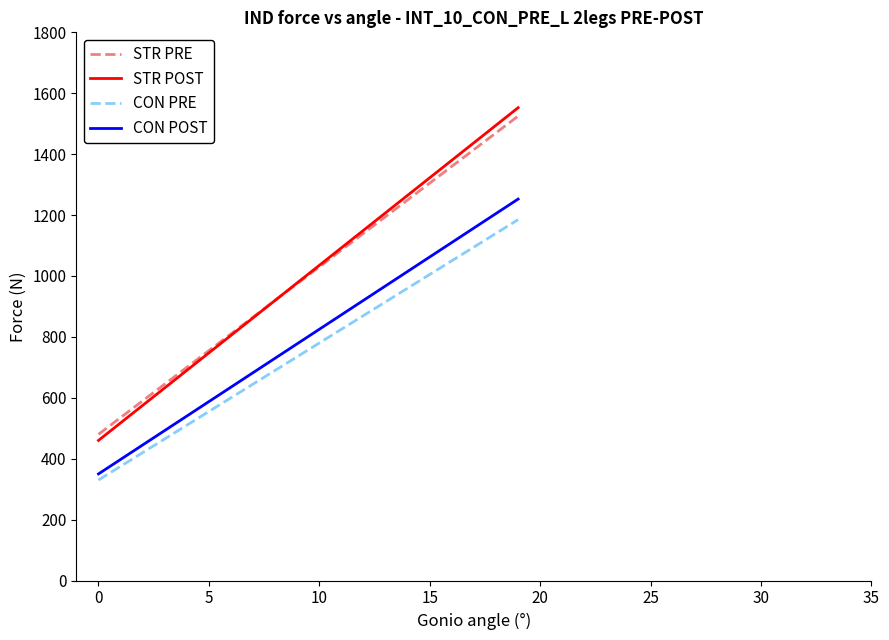

True or false: STR POST and CON POST cross at least once.

False